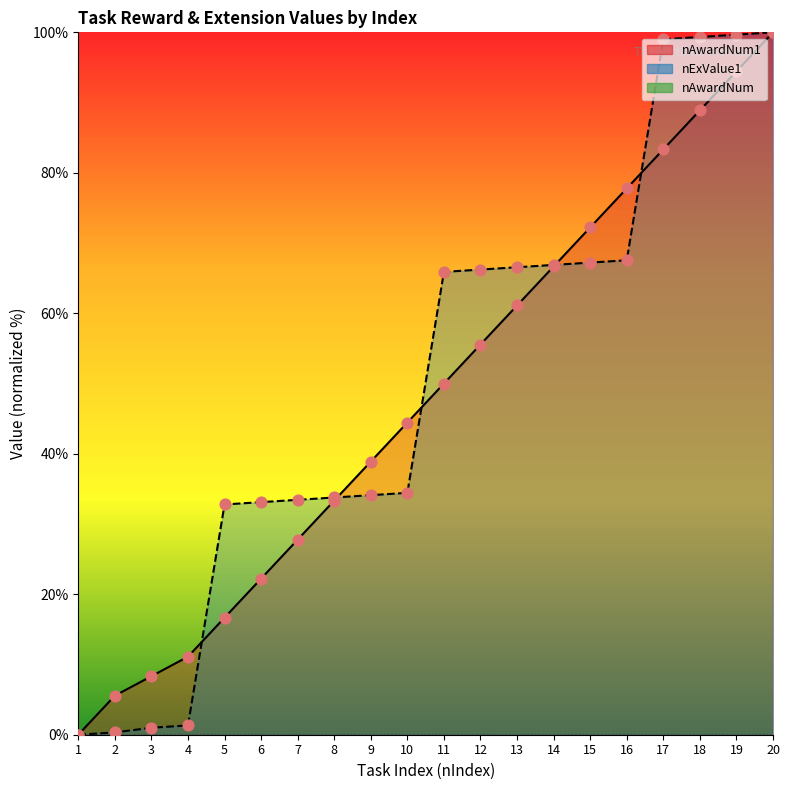

At which category is the sum across all series the highest?

20